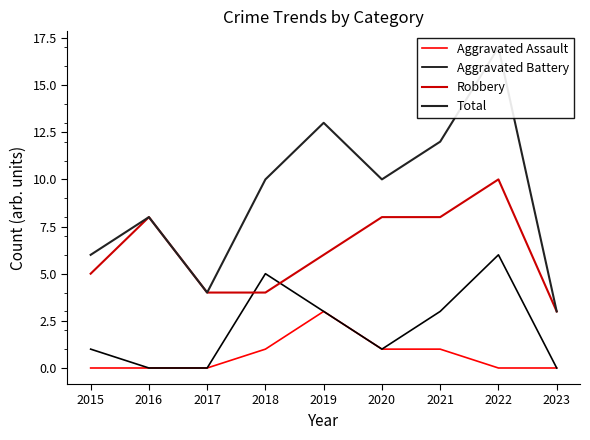

Between 2019 and 2017, which is larger?

2019